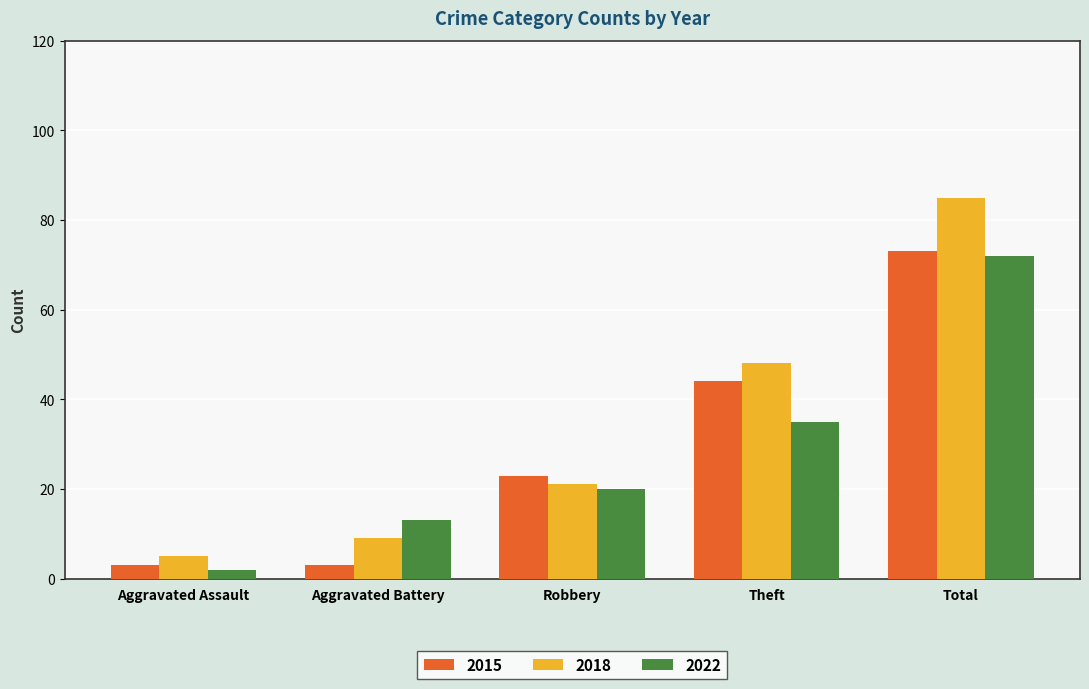

Reading left to right, extract all data points from this chart.

2015: 3	3	23	44	73
2018: 5	9	21	48	85
2022: 2	13	20	35	72